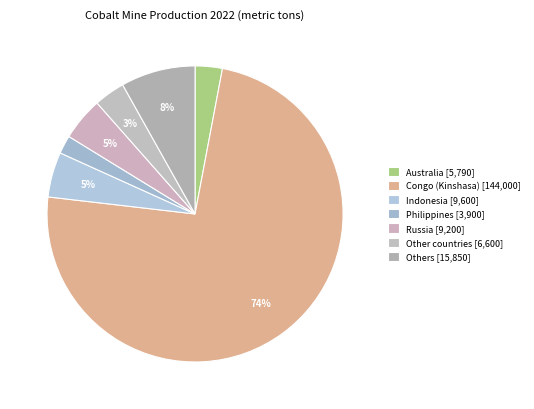

How many segments does this pie chart have?

7